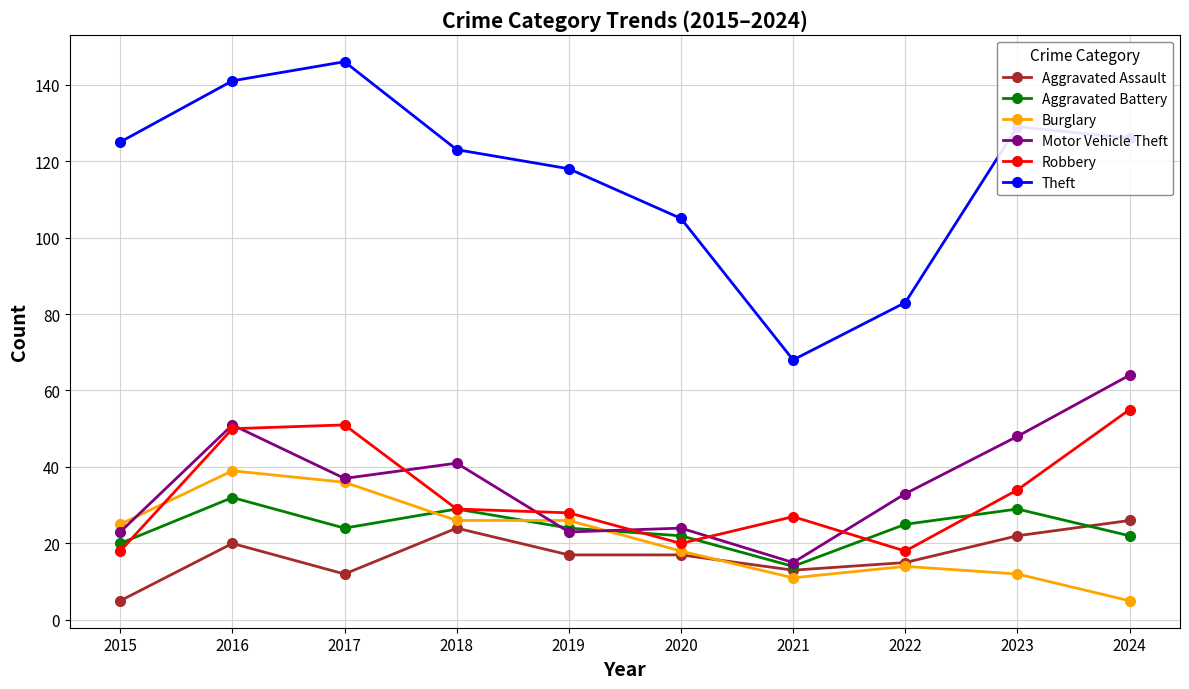

How many categories are shown in the chart?

10